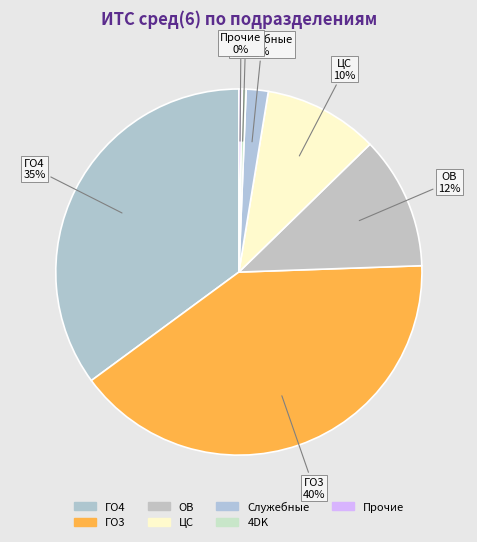

How many slices are in this pie chart?

7